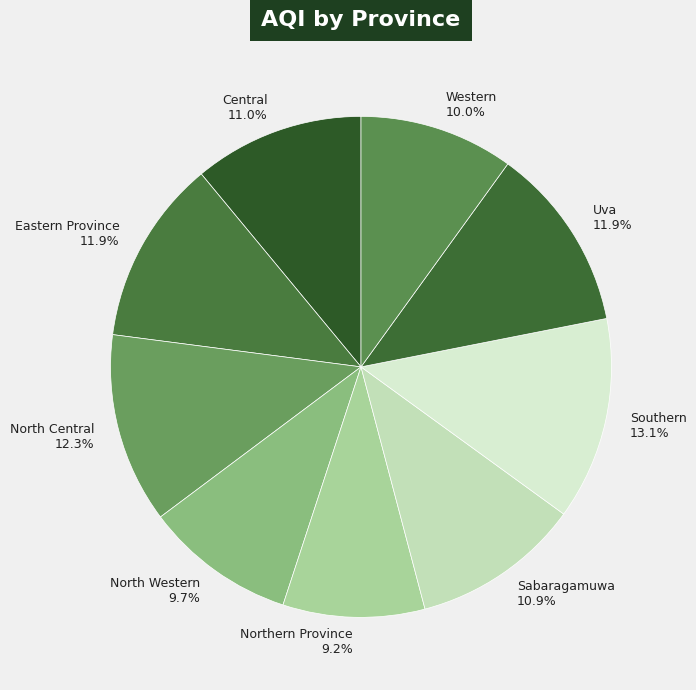

To the nearest percent, what is the difference between the Central and North Central slice percentages?

1%